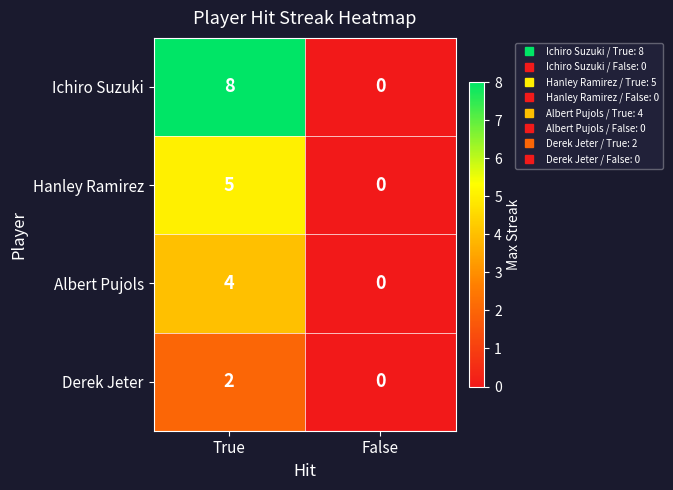

What is the sum of the Hanley Ramirez values at True and False?

5